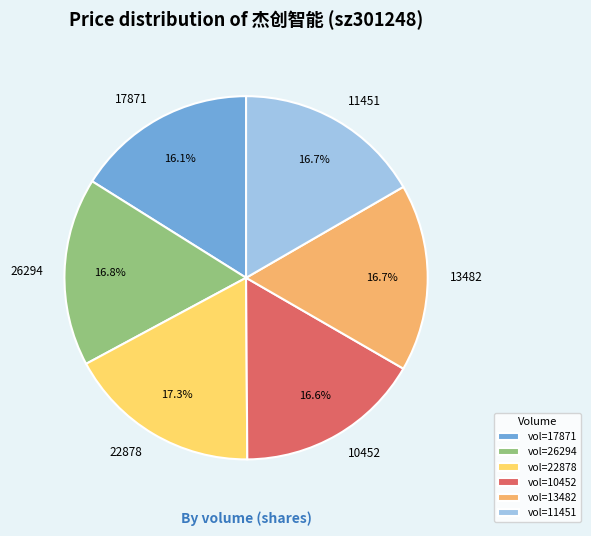

Count the number of slices in the pie.

6